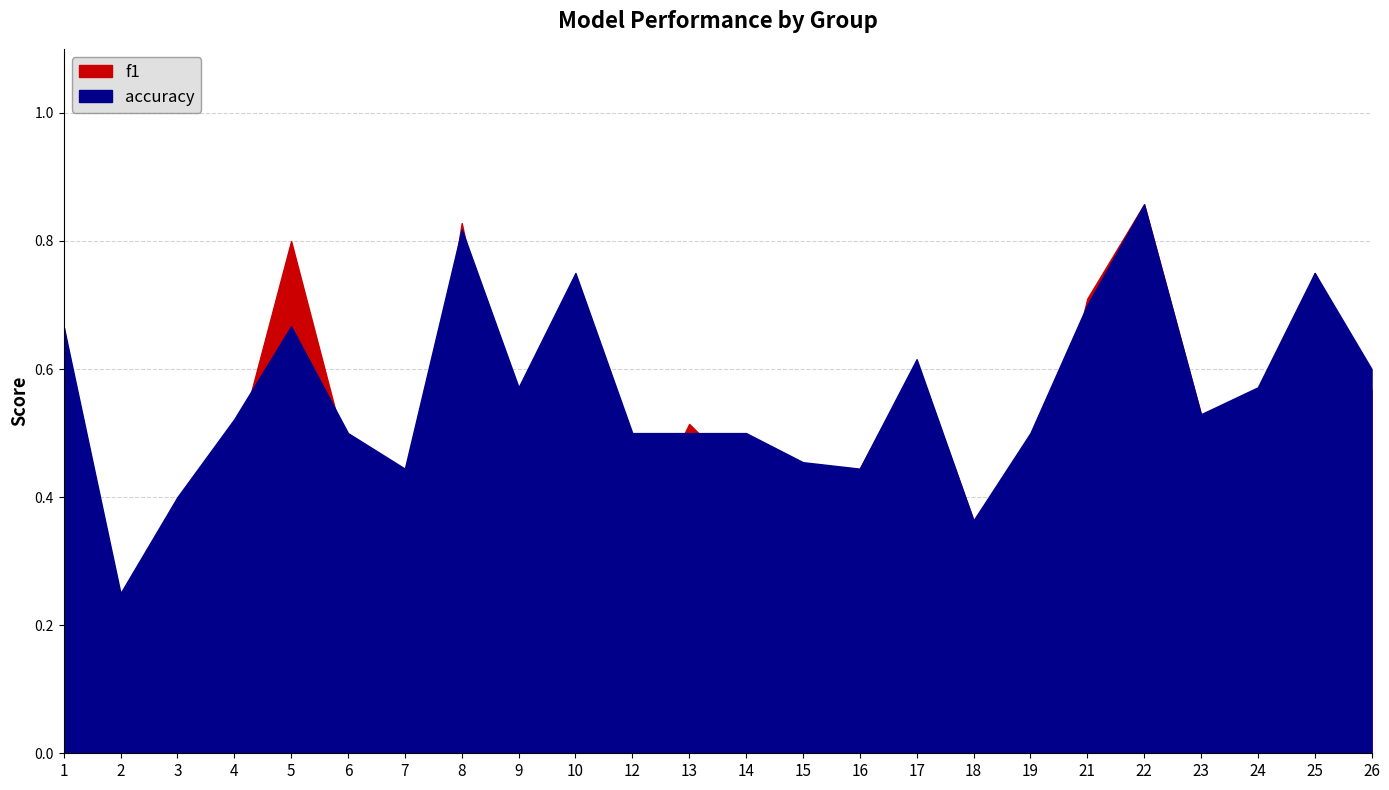

Rank the series at 23 from lowest to highest value.

f1, accuracy